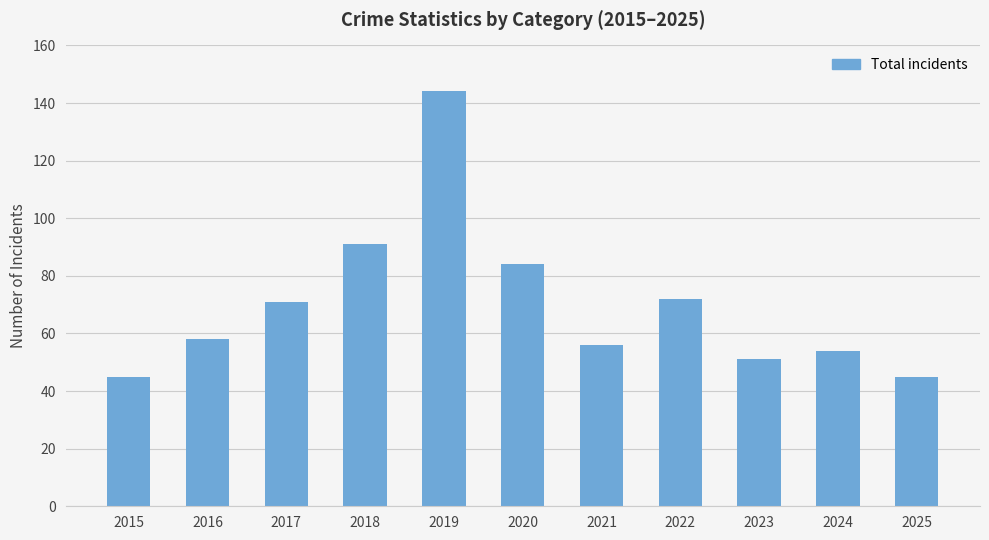

True or false: the data shows 58 at 2016.

True